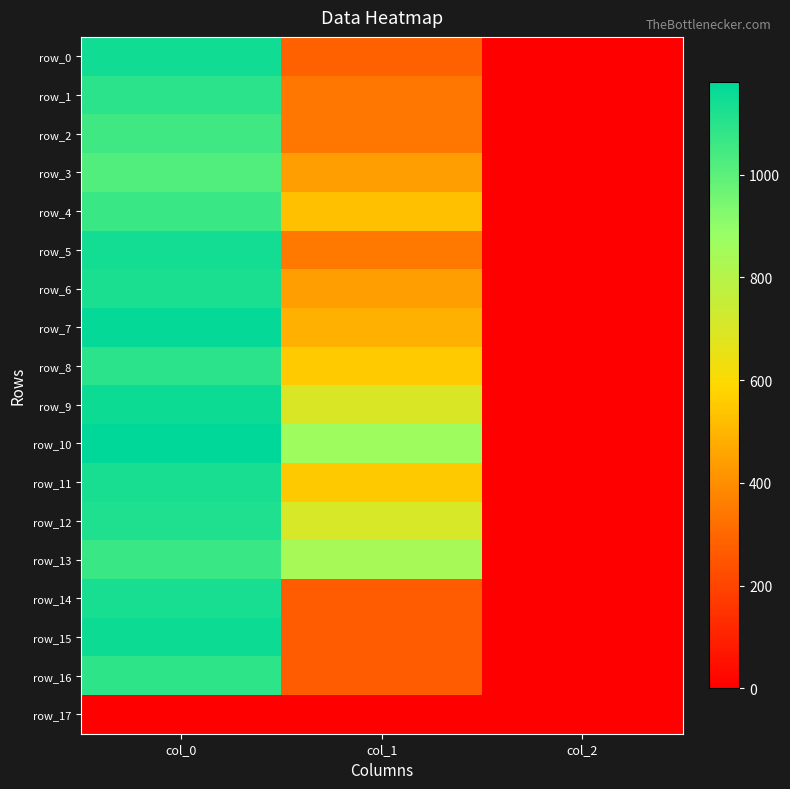

Reading right to left, transcribe all the data shown in this chart.

row_0: 2.0	280.1	1146.7
row_1: 2.0	340.9	1096.7
row_2: 2.0	337.5	1053.3
row_3: 2.0	442.1	1020.0
row_4: 2.0	529.9	1066.7
row_5: 2.0	344.2	1140.0
row_6: 2.0	442.1	1126.7
row_7: 2.0	486.0	1170.0
row_8: 2.0	553.5	1093.3
row_9: 2.0	698.6	1156.7
row_10: 2.0	864.0	1180.0
row_11: 2.0	550.1	1133.3
row_12: 2.0	705.4	1120.0
row_13: 2.0	840.4	1066.7
row_14: 2.0	263.2	1133.3
row_15: 2.0	263.2	1156.7
row_16: 2.0	263.2	1090.0
row_17: 0.0	0.0	0.0